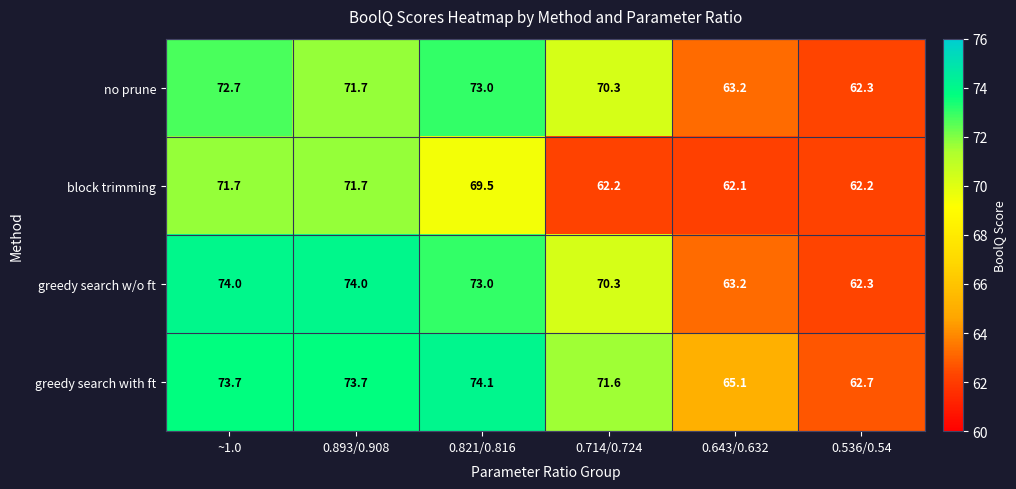

At which label is block trimming closest to 66?

0.821/0.816